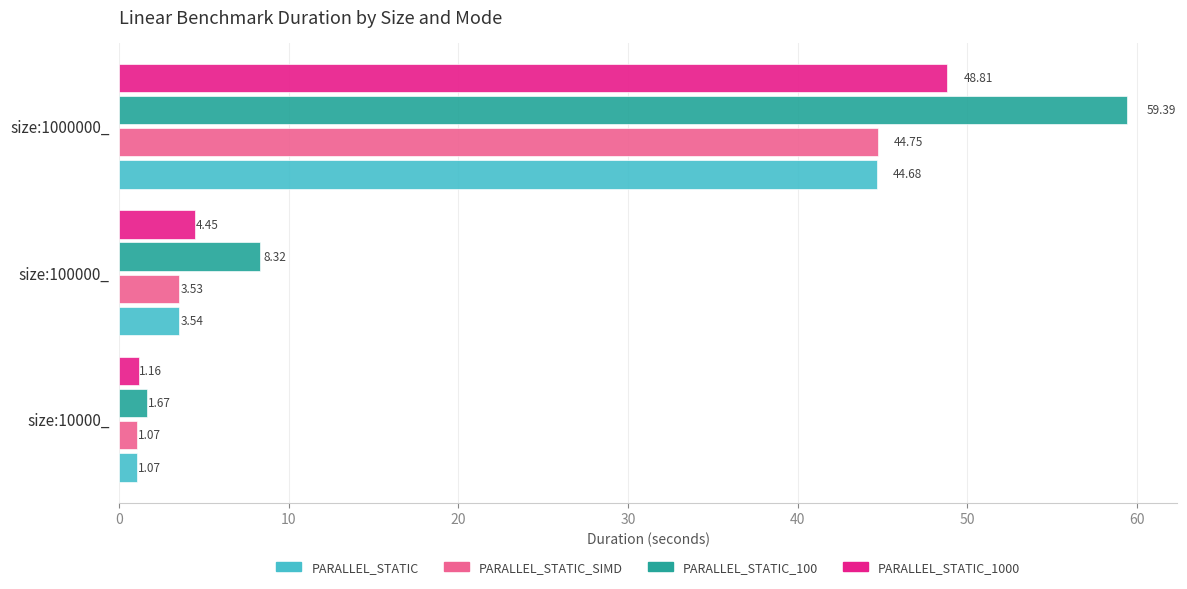

What is the difference between the maximum and minimum values in the PARALLEL_STATIC_100 series?

57.7